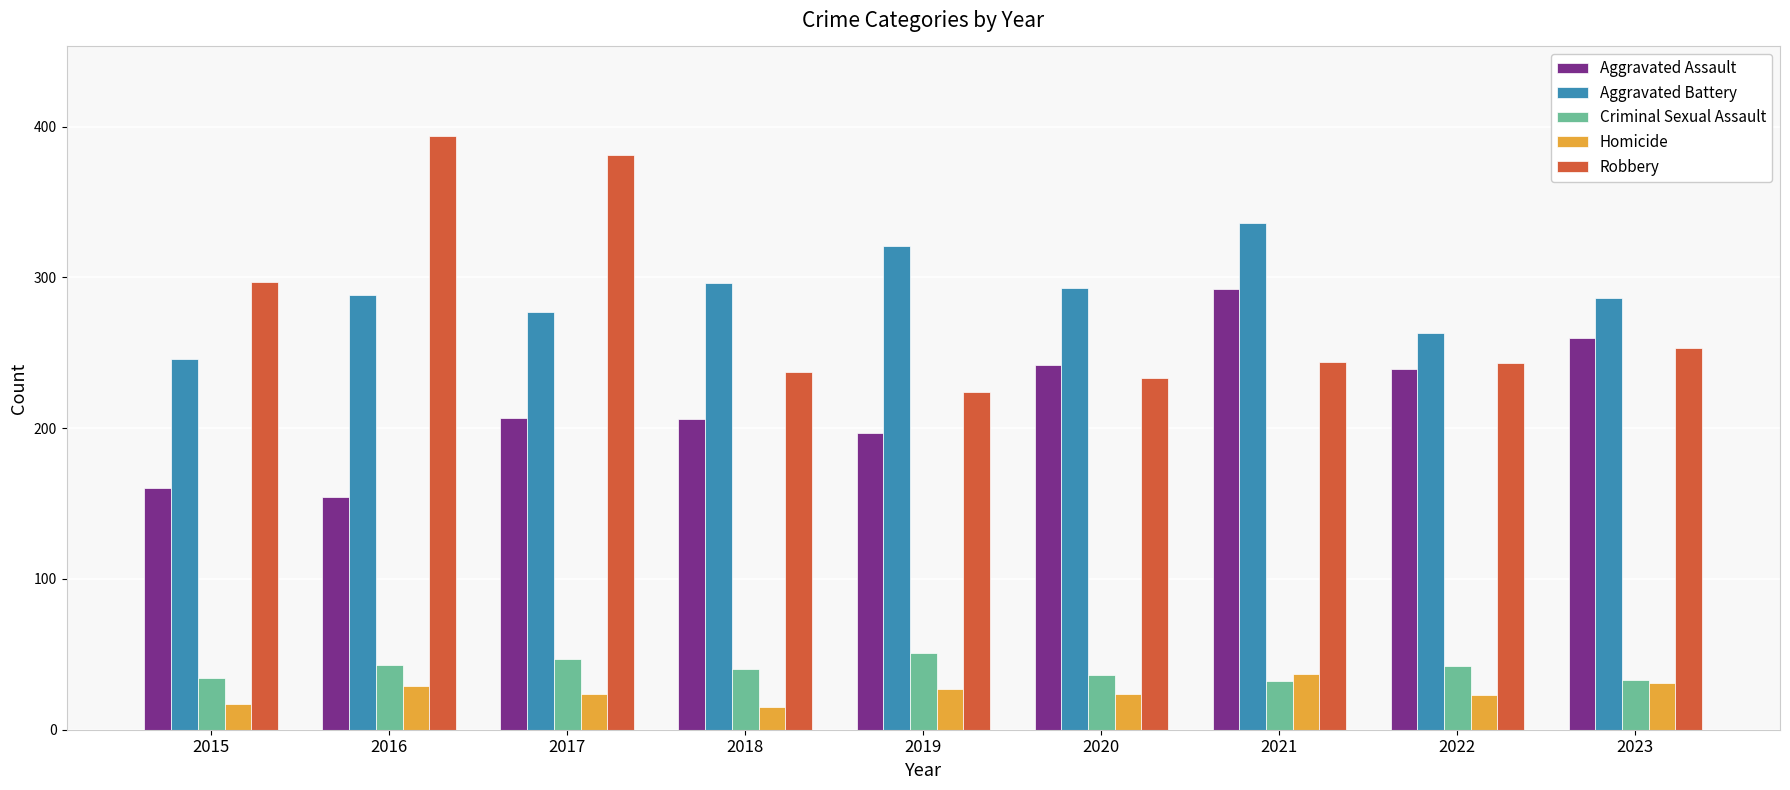

Read the Aggravated Assault value at 2019, to the nearest 5.

195